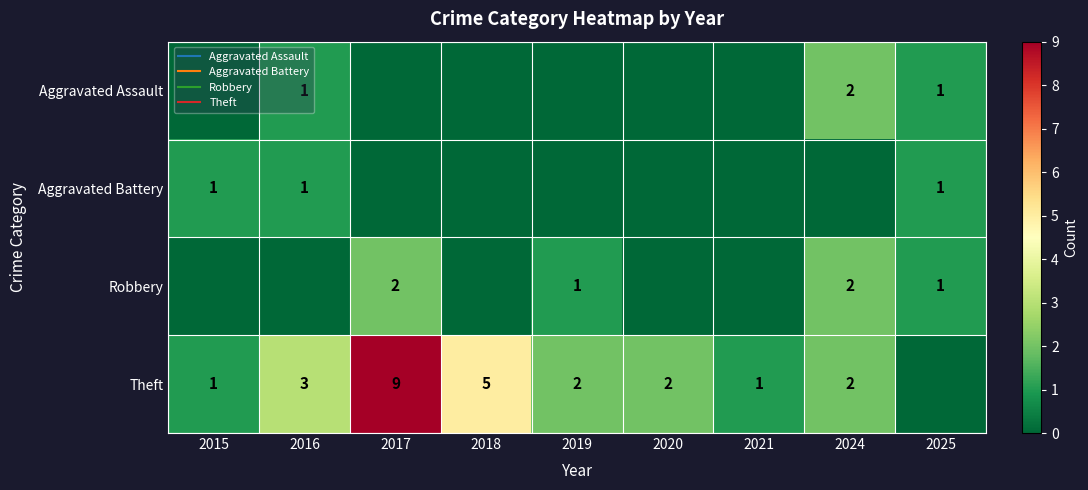

Which series has the largest total across all categories?

Theft